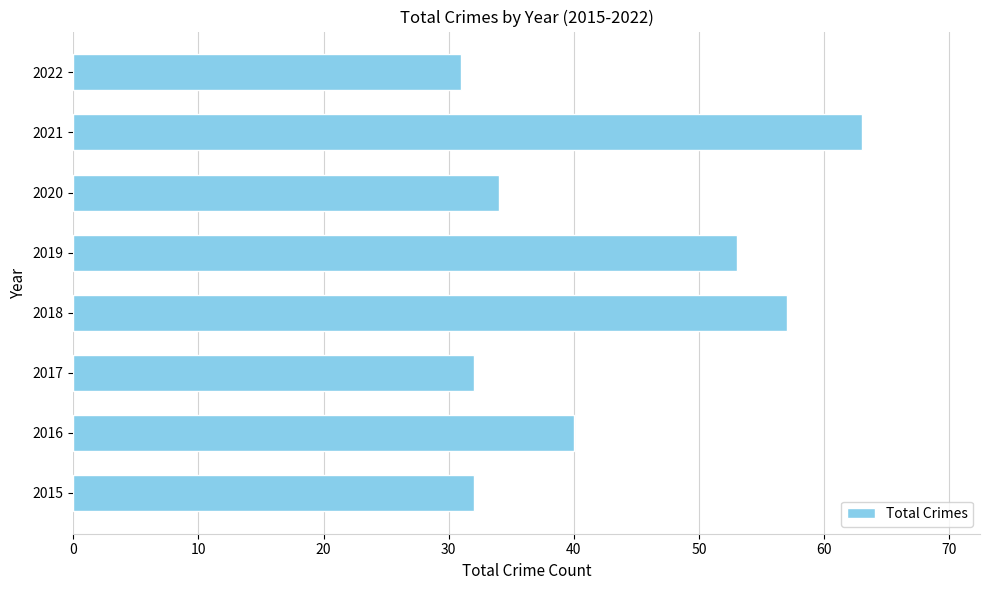

What is the average value?

43